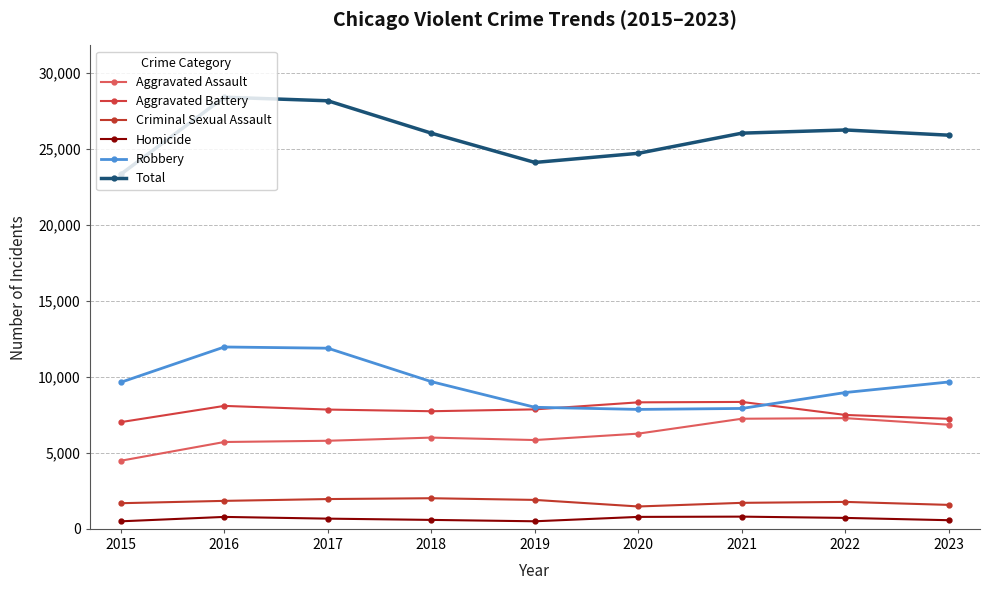

True or false: Aggravated Battery has a value of 7019 at 2015.

True